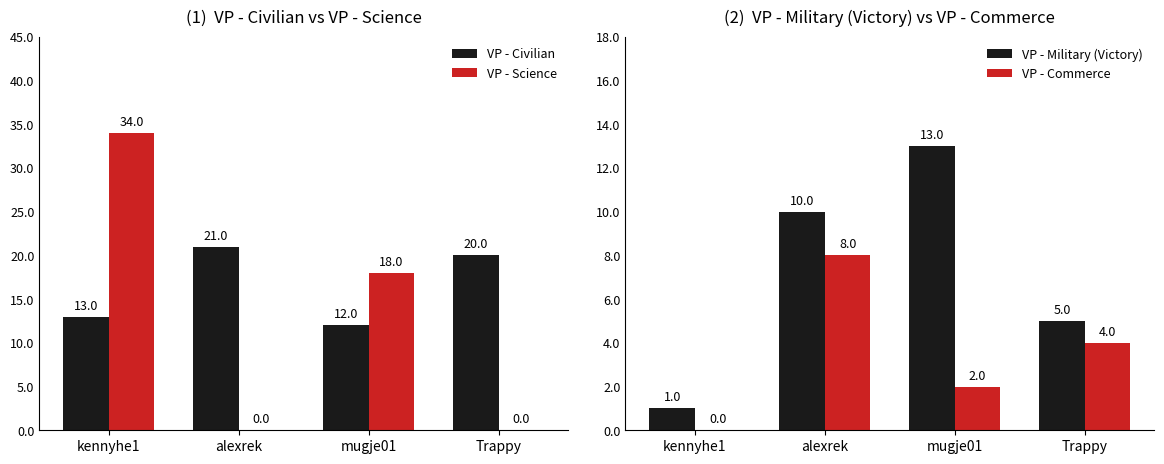

How many data points in VP - Commerce are less than 4?

2